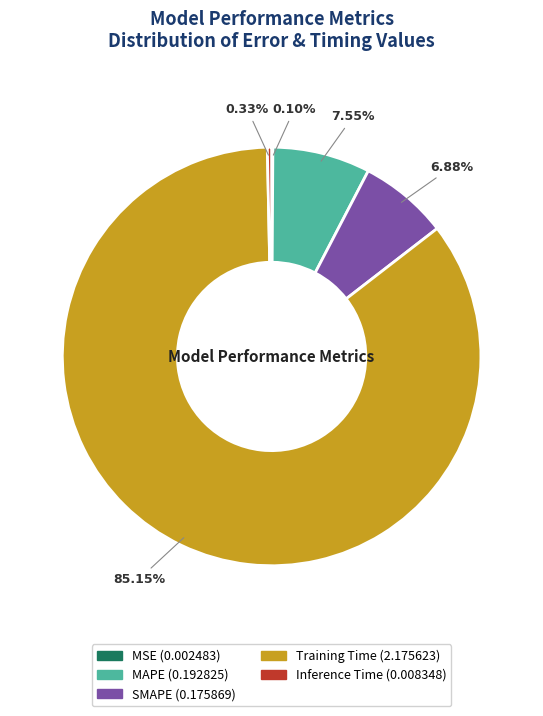

Which slice is the largest?

Training Time